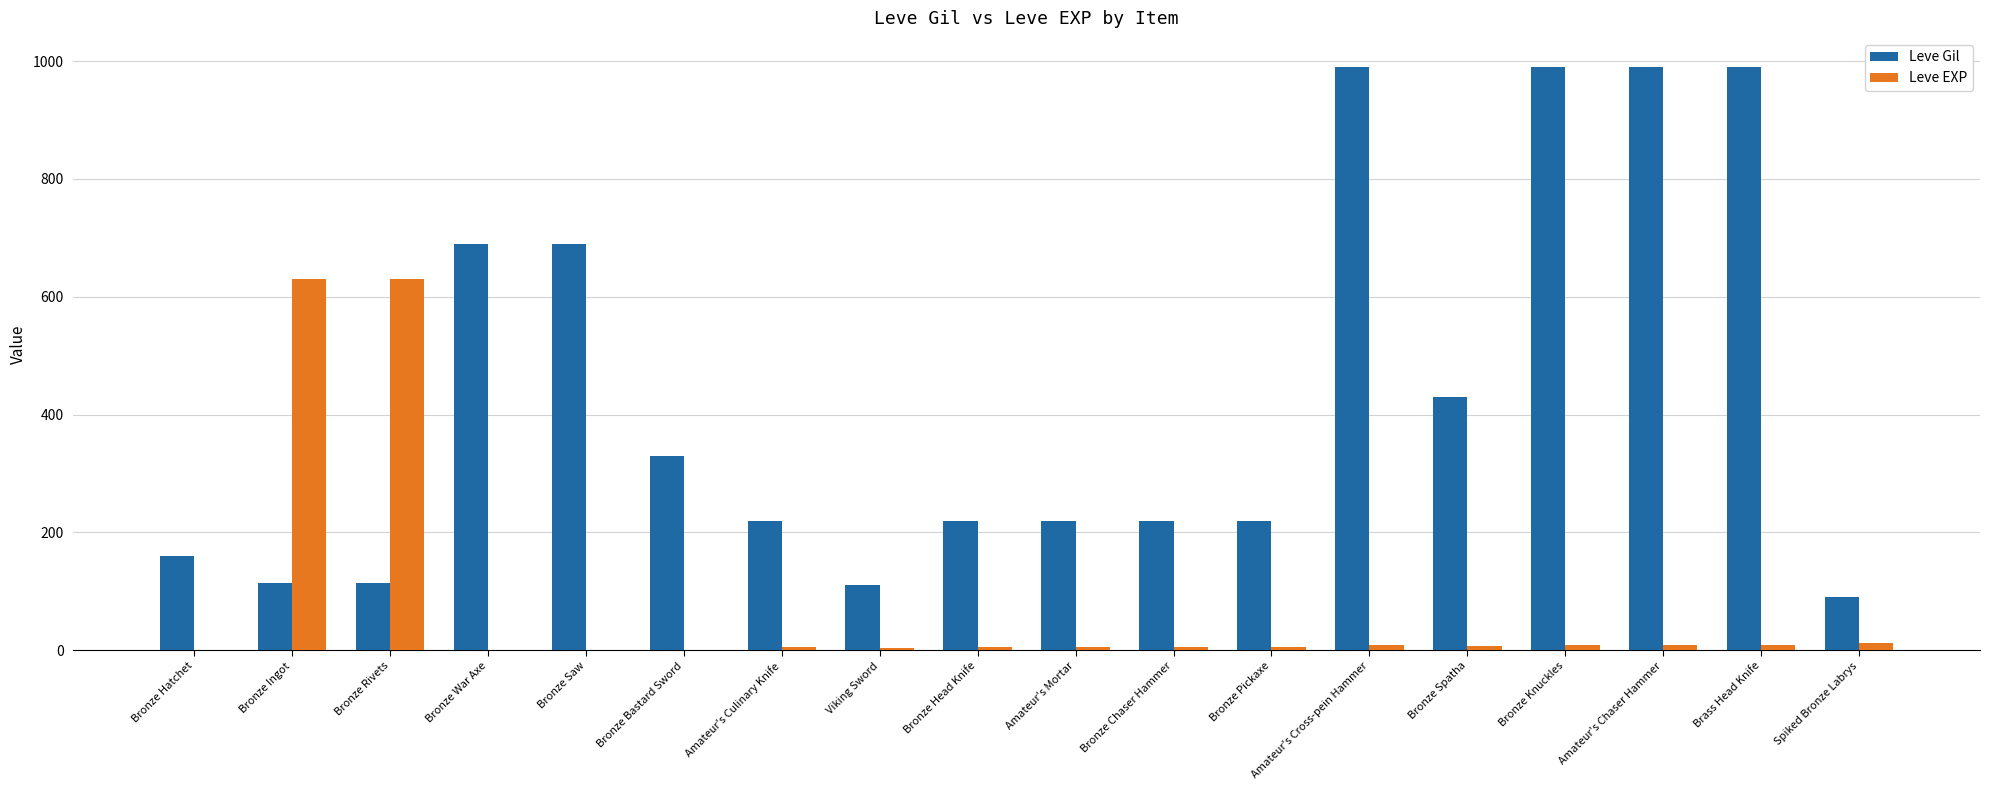

What is the total value across all series at Amateur's Mortar?

225